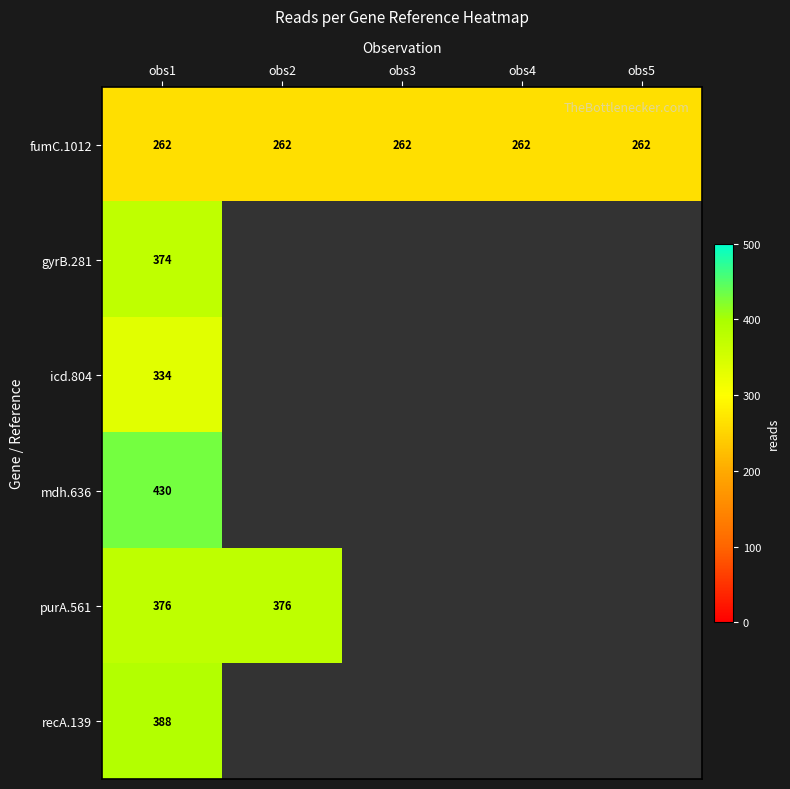

At obs1, list the series in order from smallest to largest.

fumC.1012, icd.804, gyrB.281, purA.561, recA.139, mdh.636